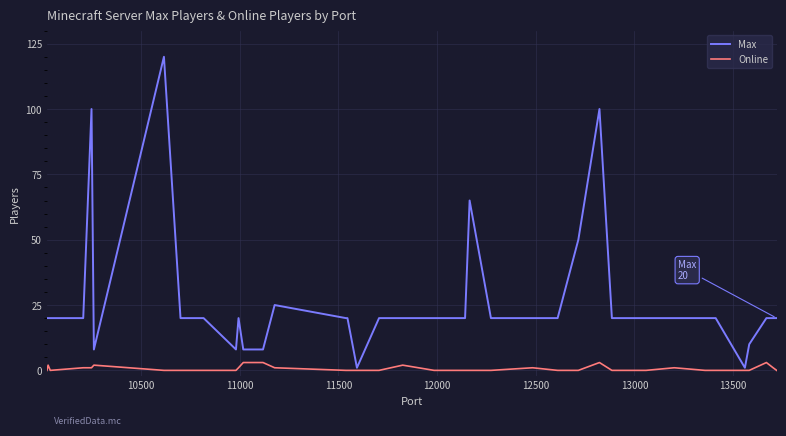

List the series in order of their overall mean, highest first.

Max, Online